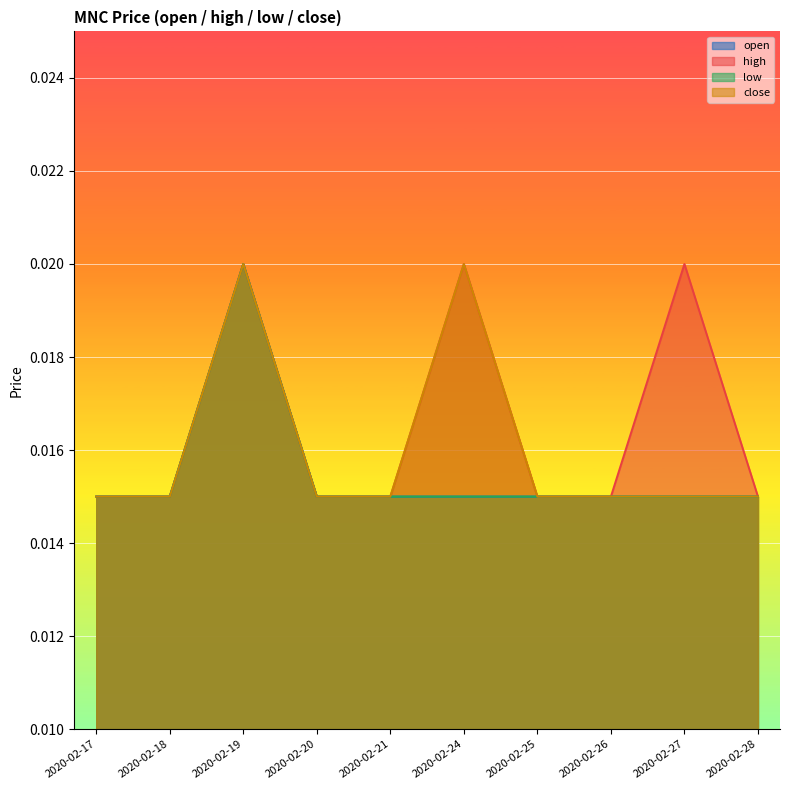

True or false: low has more than 2 interior local peaks.

False